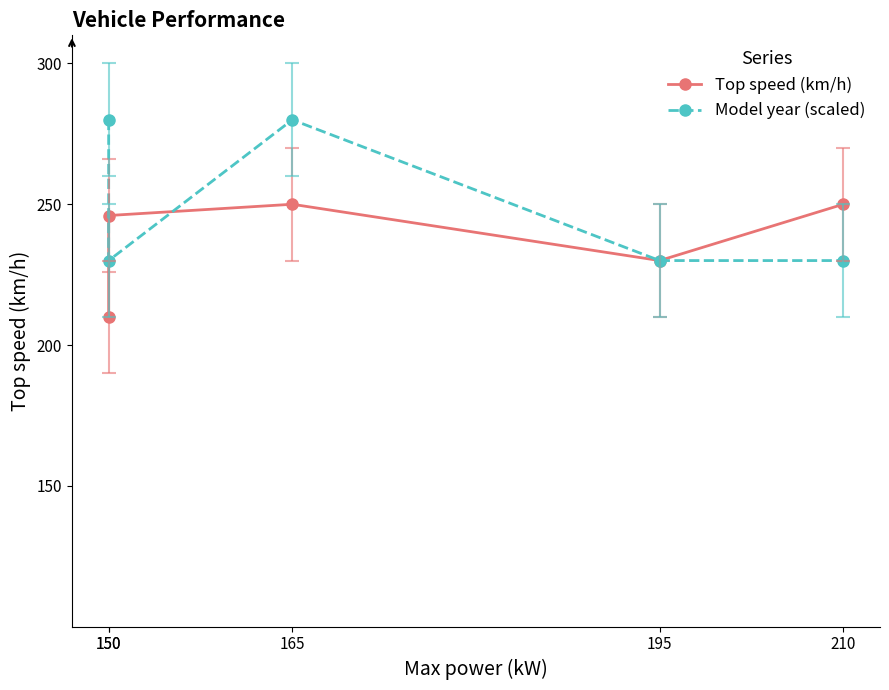

The value of Top speed (km/h) at 165 is 359. True or false?

False